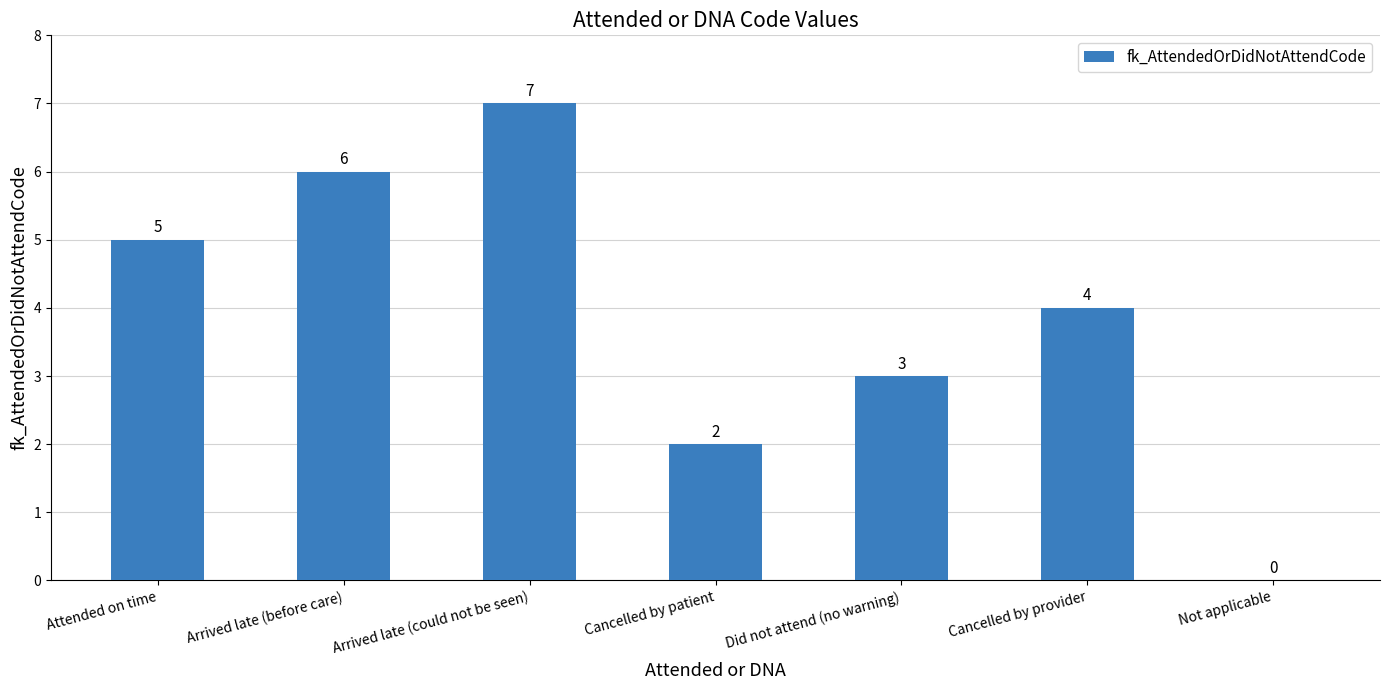

What is the sum of the values at Arrived late (before care) and Cancelled by patient?

8